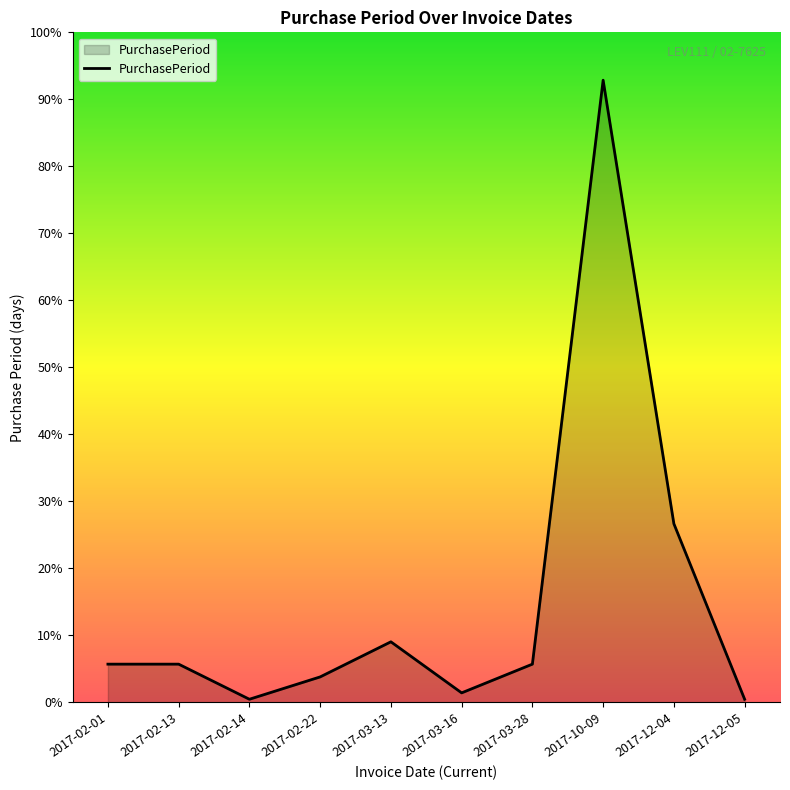

Reading left to right, list all the values displayed in this chart.

2017-02-01=12	2017-02-13=12	2017-02-14=1	2017-02-22=8	2017-03-13=19	2017-03-16=3	2017-03-28=12	2017-10-09=195	2017-12-04=56	2017-12-05=1